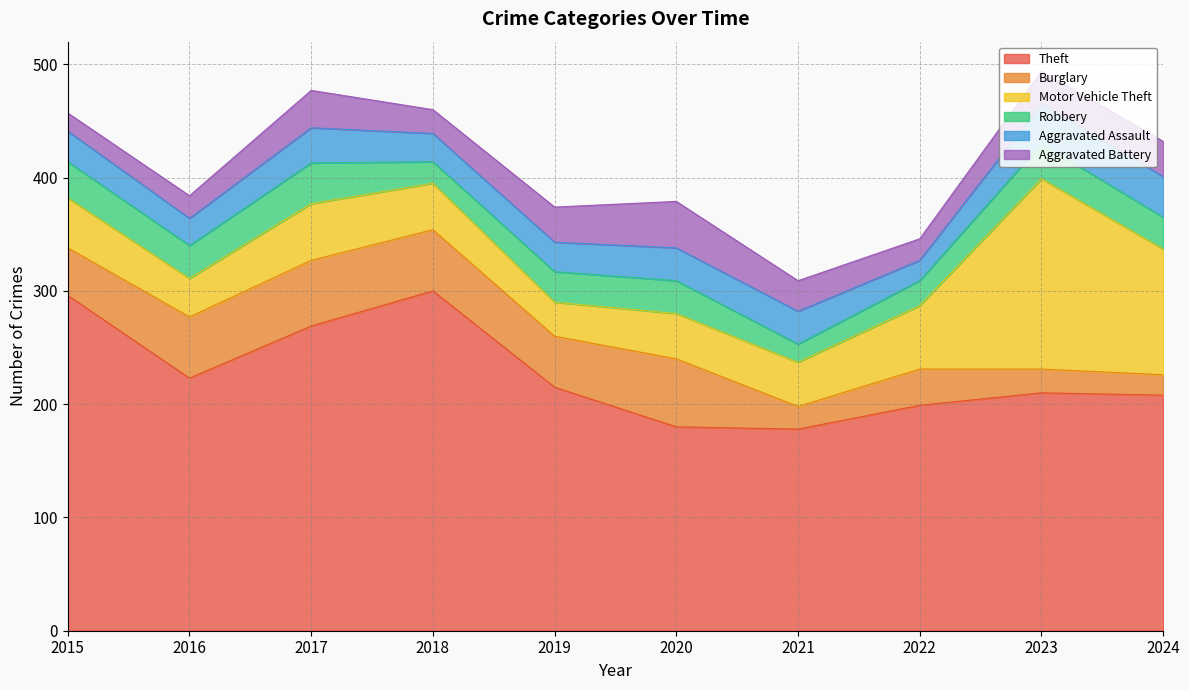

How many data points in Robbery are less than 29?

5